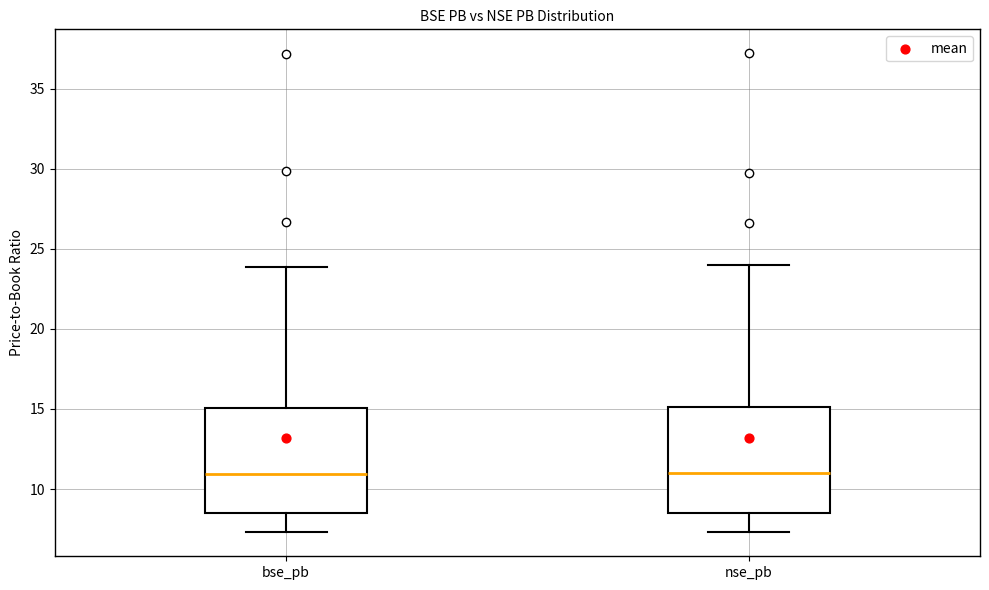

Reading left to right, transcribe this box plot: for each box, give where its median line is, the range the box spans, and where its two whiskers end, as read against the y-axis. The values are not printed on the chart, so give them approximately, as read against the axis.

bse_pb: median 11.0, box 8.5 to 15.0, whiskers 7.5 to 24.0
nse_pb: median 11.0, box 8.5 to 15.0, whiskers 7.5 to 24.0